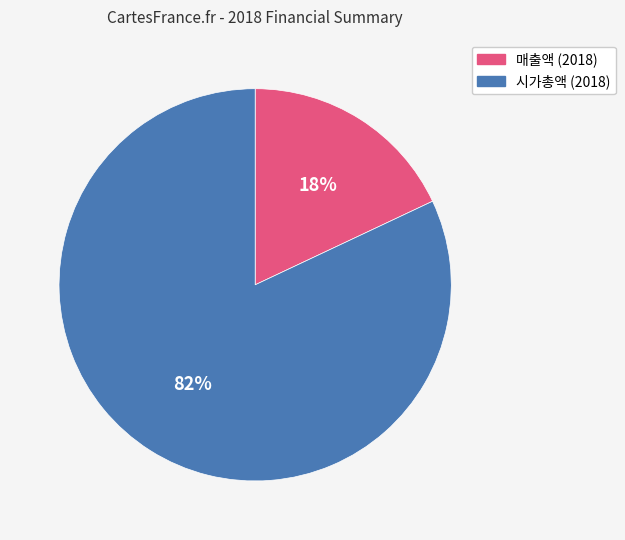

Which category has the smallest portion of the pie?

매출액 (2018)